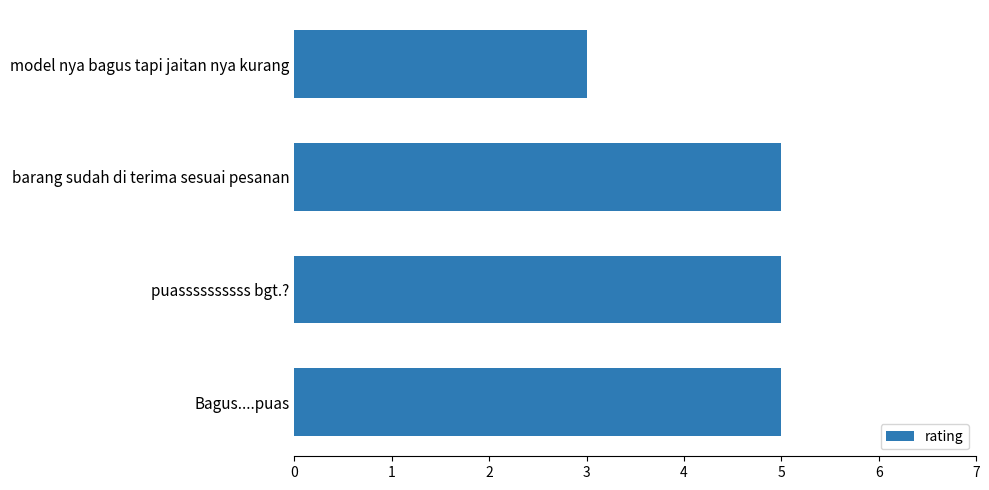

At which category does the chart reach its minimum across all series?

model nya bagus tapi jaitan nya kurang